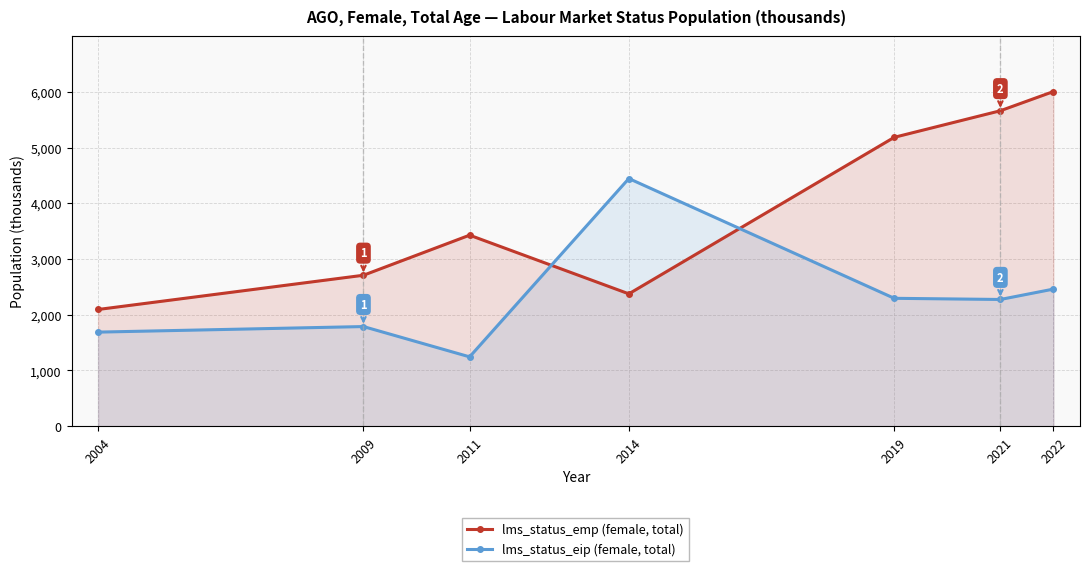

What is the minimum value for lms_status_emp (female, total)?

2093.8